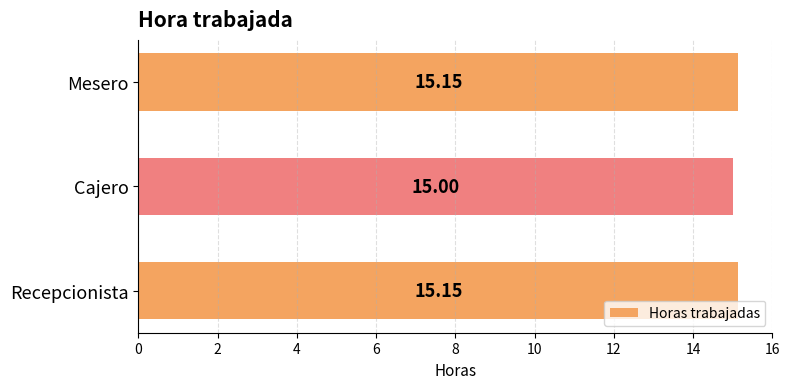

At which label is the value closest to 15?

Cajero